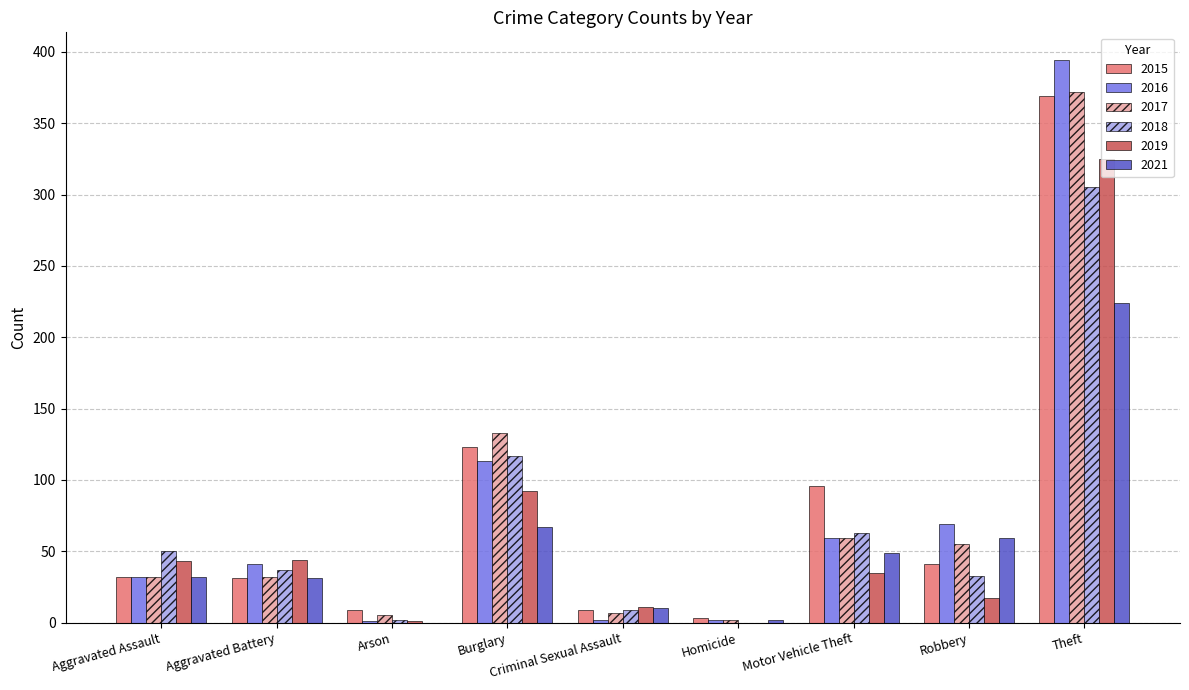

What is the sum of all 2021 values?

474